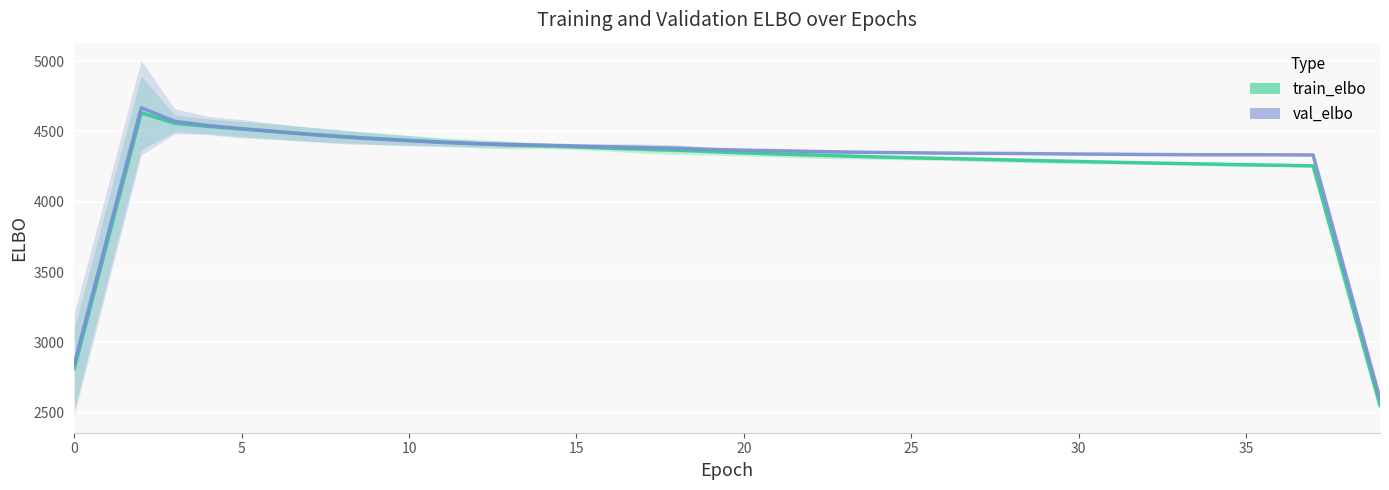

How many lines are shown in the chart?

2